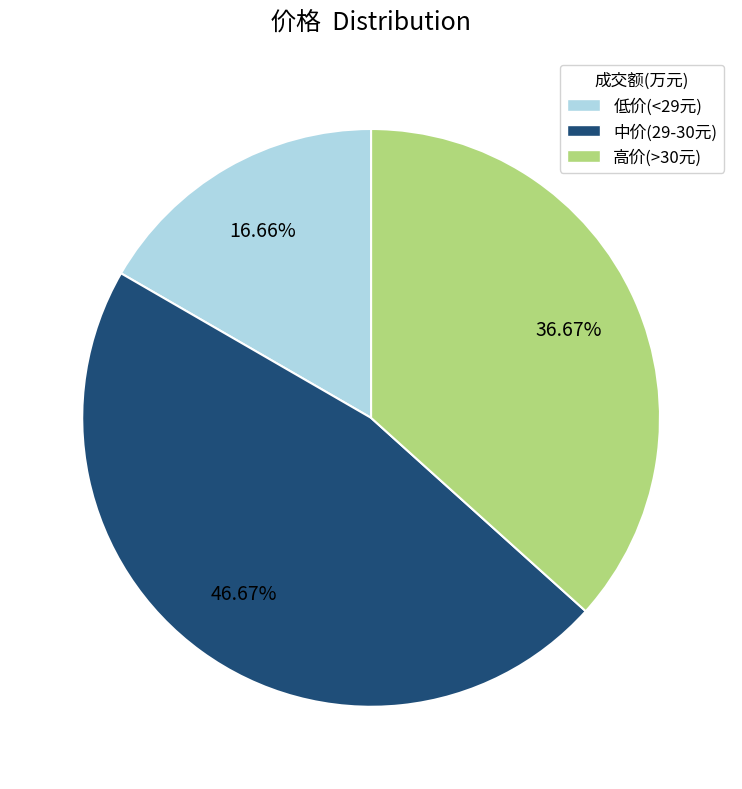

To the nearest percent, what is the difference between the largest and smallest slice percentages?

30%